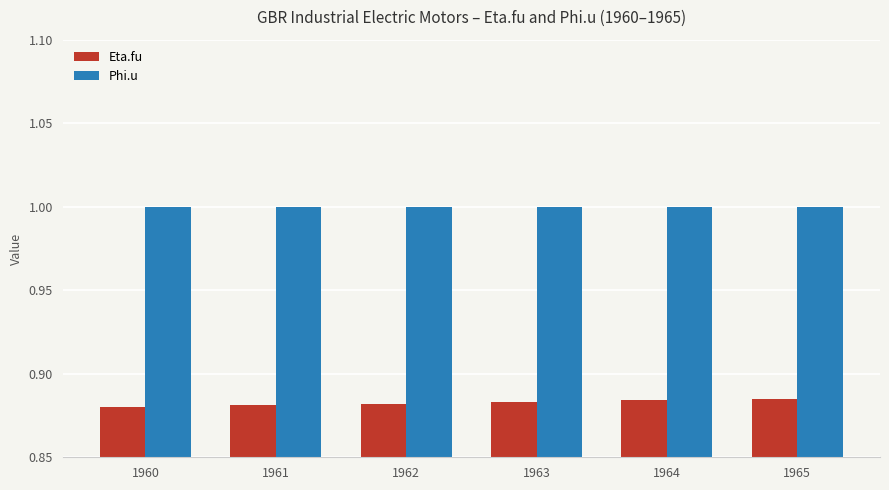

Which series has the largest total across all categories?

Phi.u